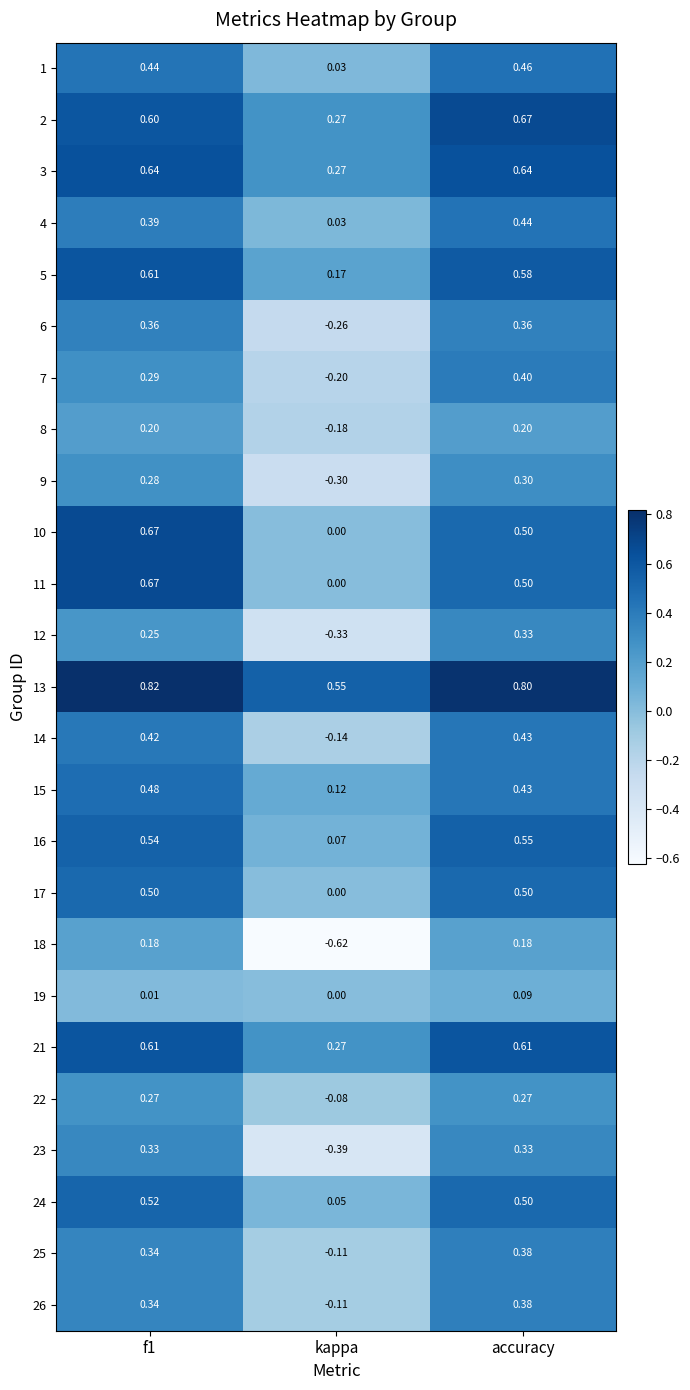

How many series are shown in this chart?

25